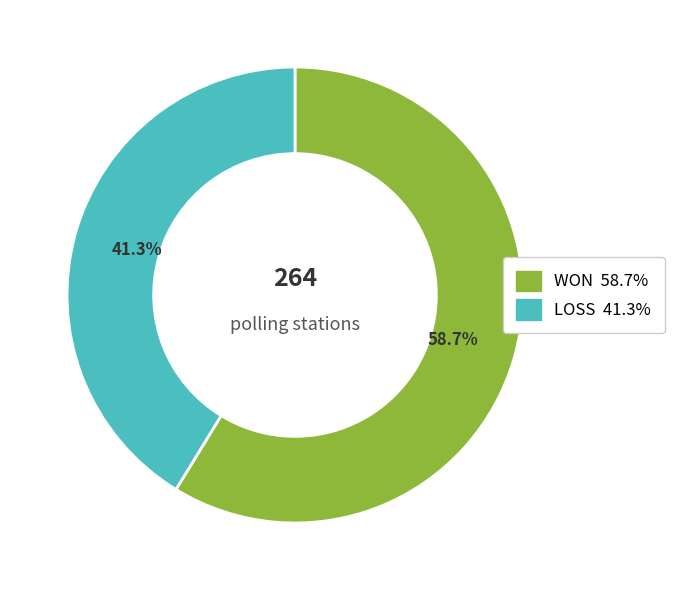

Which has a higher value, LOSS or WON?

WON